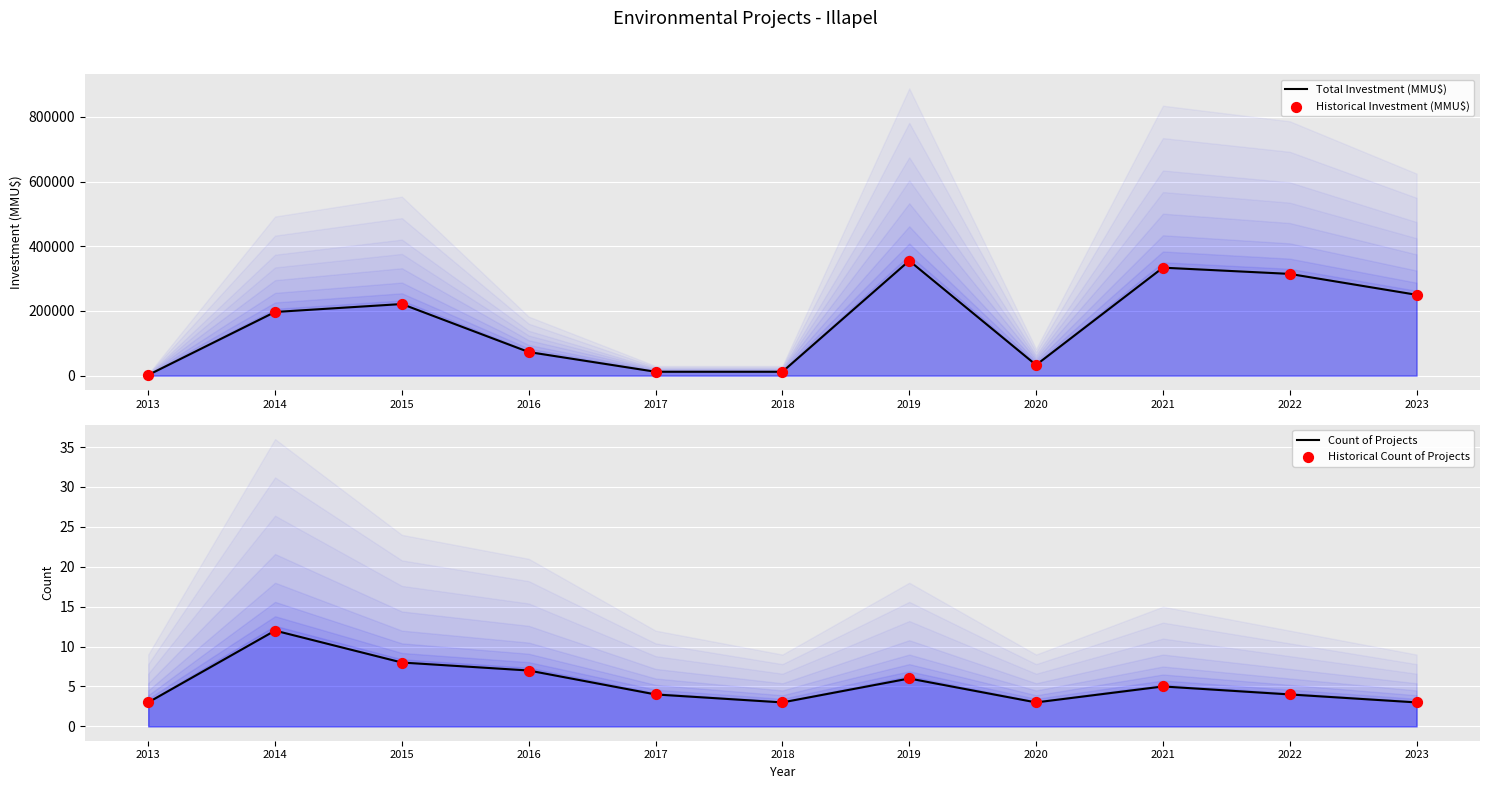

At which category is the sum across all series the highest?

2019